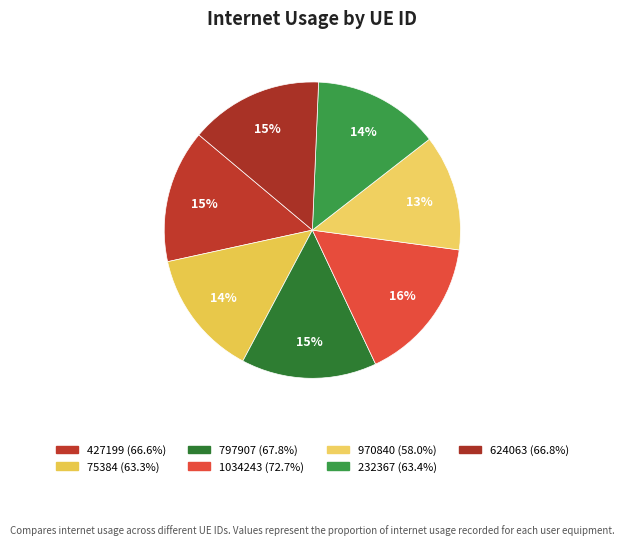

To the nearest percent, what is the combined percentage of 797907 and 624063?

29%